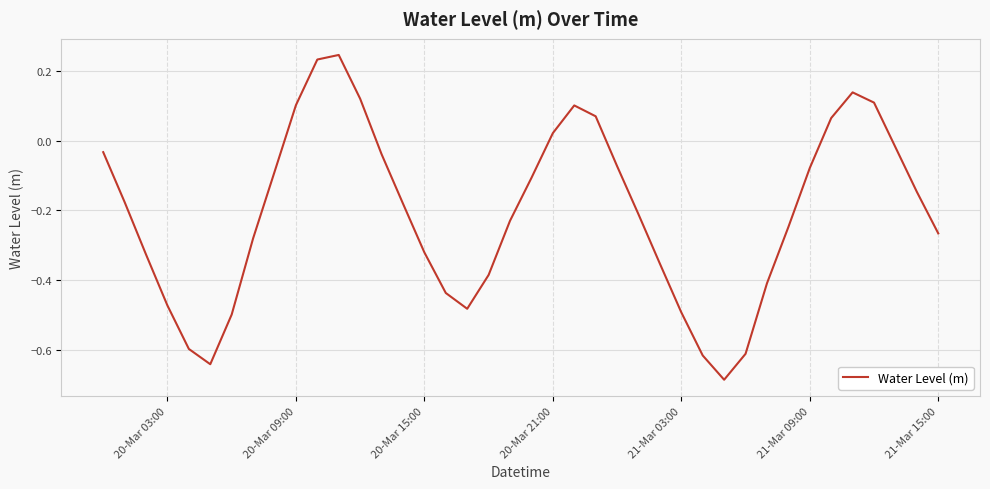

What is the difference between the maximum and minimum values?

0.9